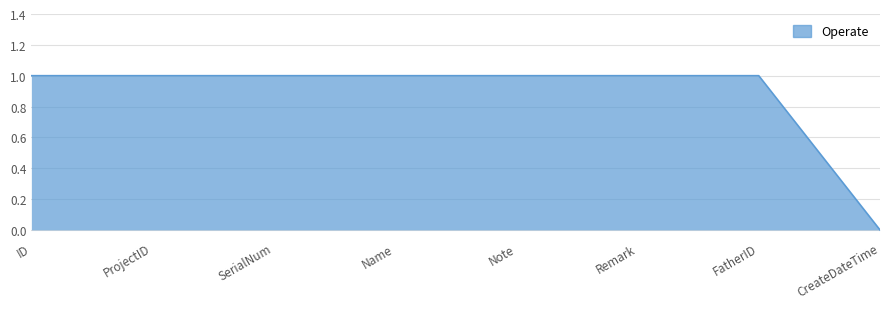

What is the difference between the maximum and minimum values?

1